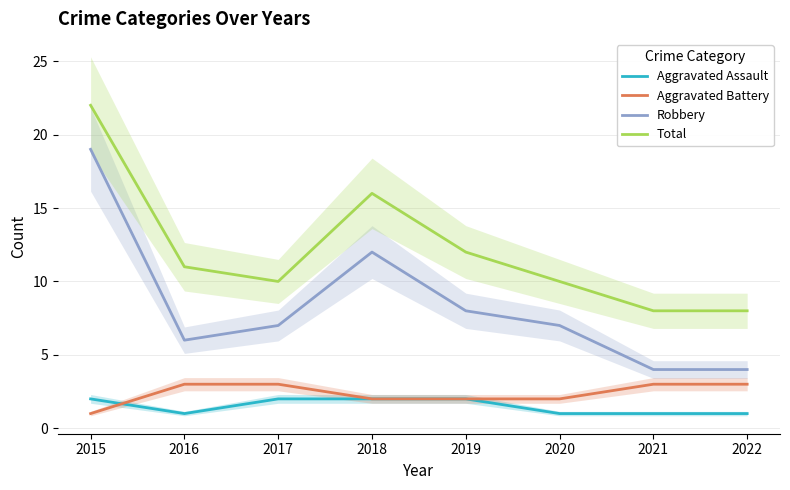

In Aggravated Assault, how many points are lower than both neighbors (excluding endpoints)?

1